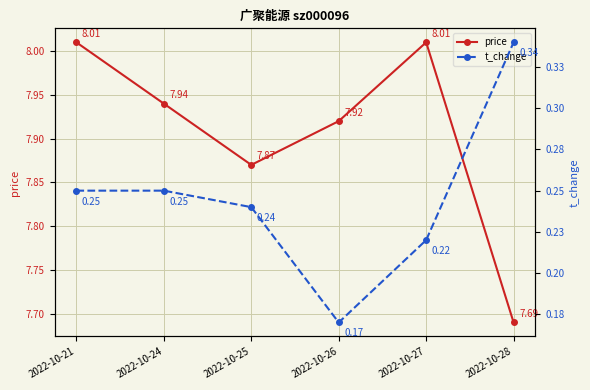

Is this an area chart (filled region under the line)?

No